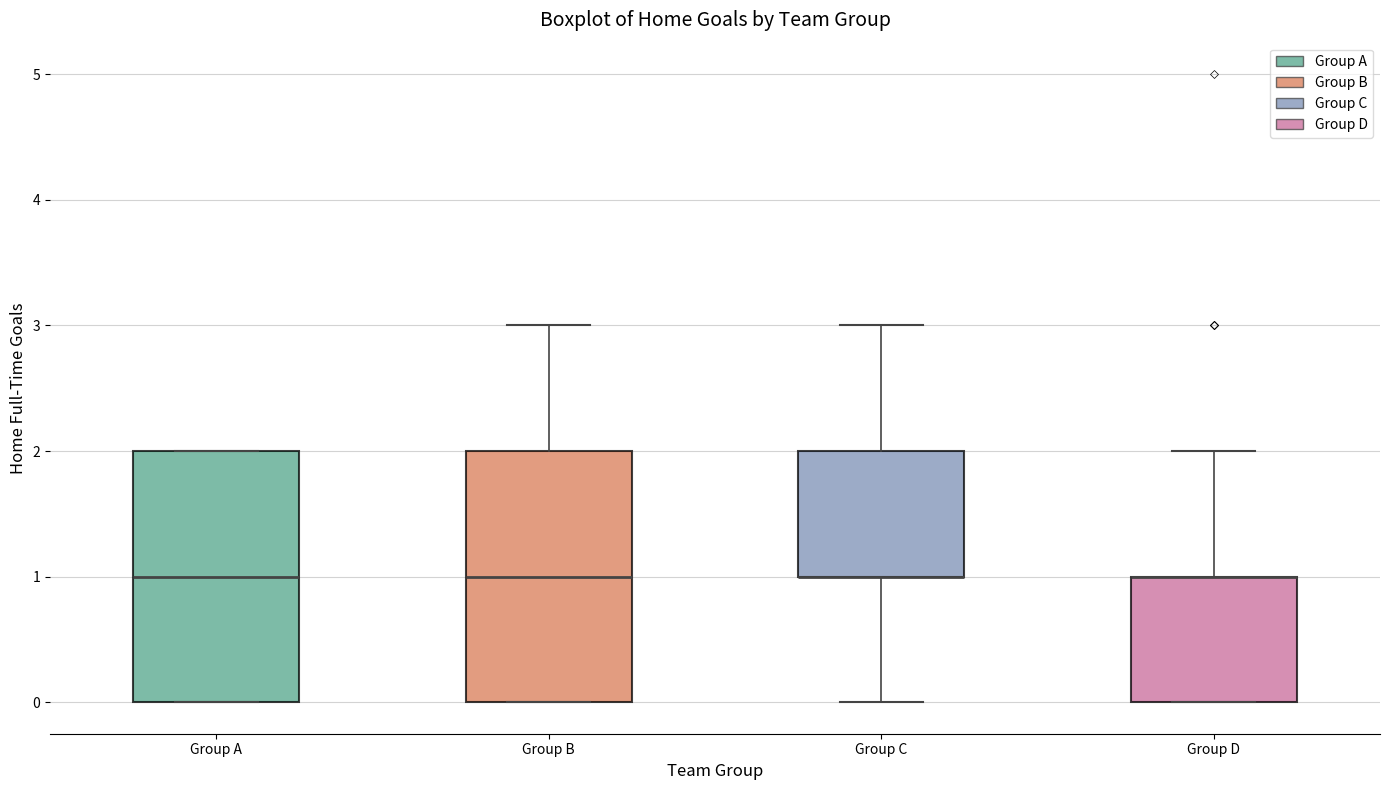

Reading left to right, read every box against the y-axis: the position of its median line, the range the box covers, and the ends of its whiskers. The values are not printed on the chart, so give them approximately, as read against the axis.

Group A: median 1, box 0 to 2, whiskers 0 to 2
Group B: median 1, box 0 to 2, whiskers 0 to 3
Group C: median 1 (drawn on the box's lower edge), box 1 to 2, whiskers 0 to 3
Group D: median 1 (drawn on the box's upper edge), box 0 to 1, whiskers 0 to 2